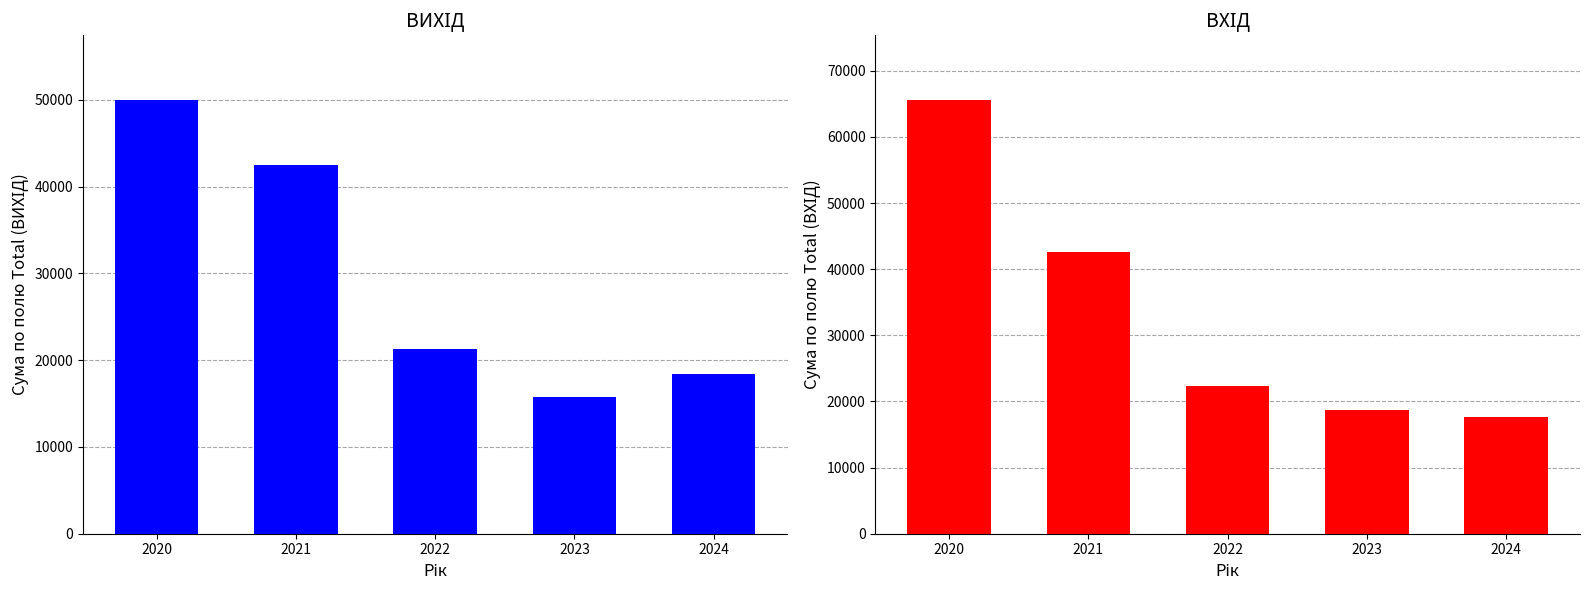

Where does the ВИХІД series first go above 21332?

2020